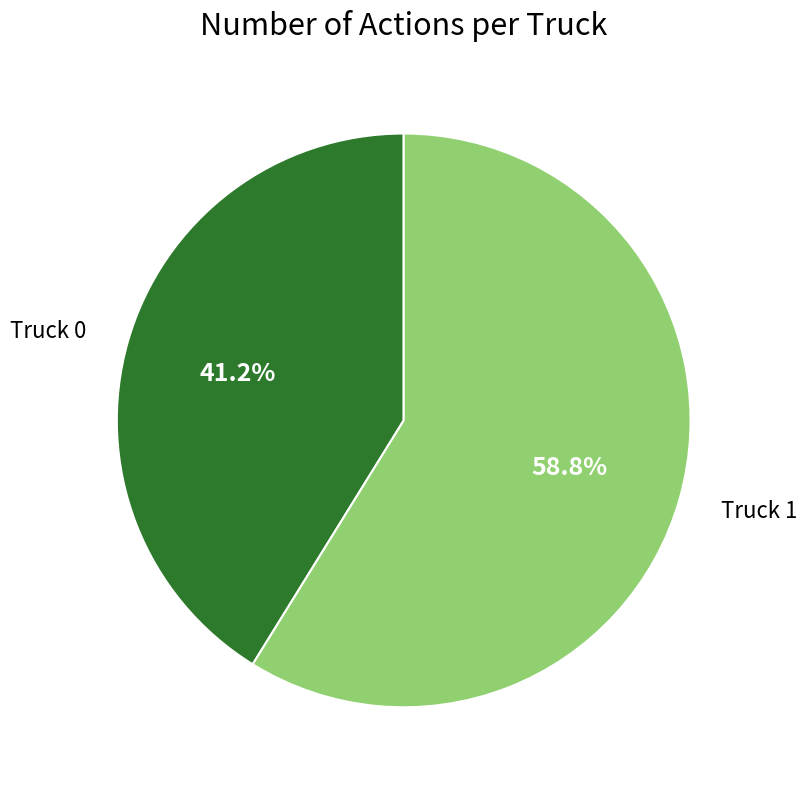

Which category accounts for the majority?

Truck 1